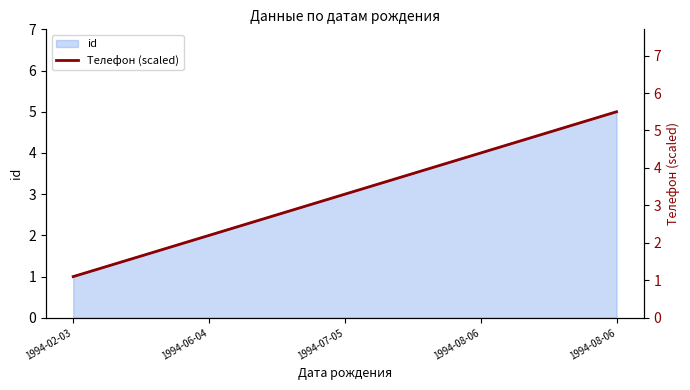

The value at 1994-08-06 is 5.5. True or false?

True